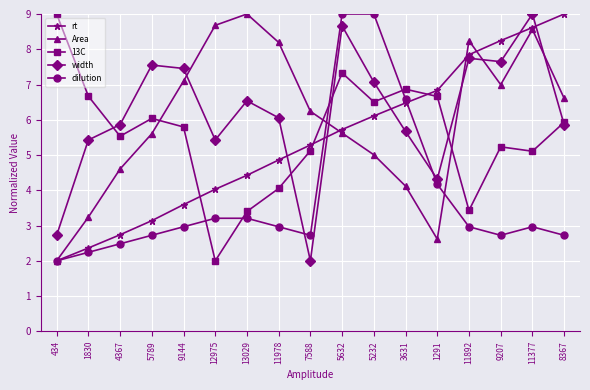

Which series changed the most between 1291 and 11377?

Area